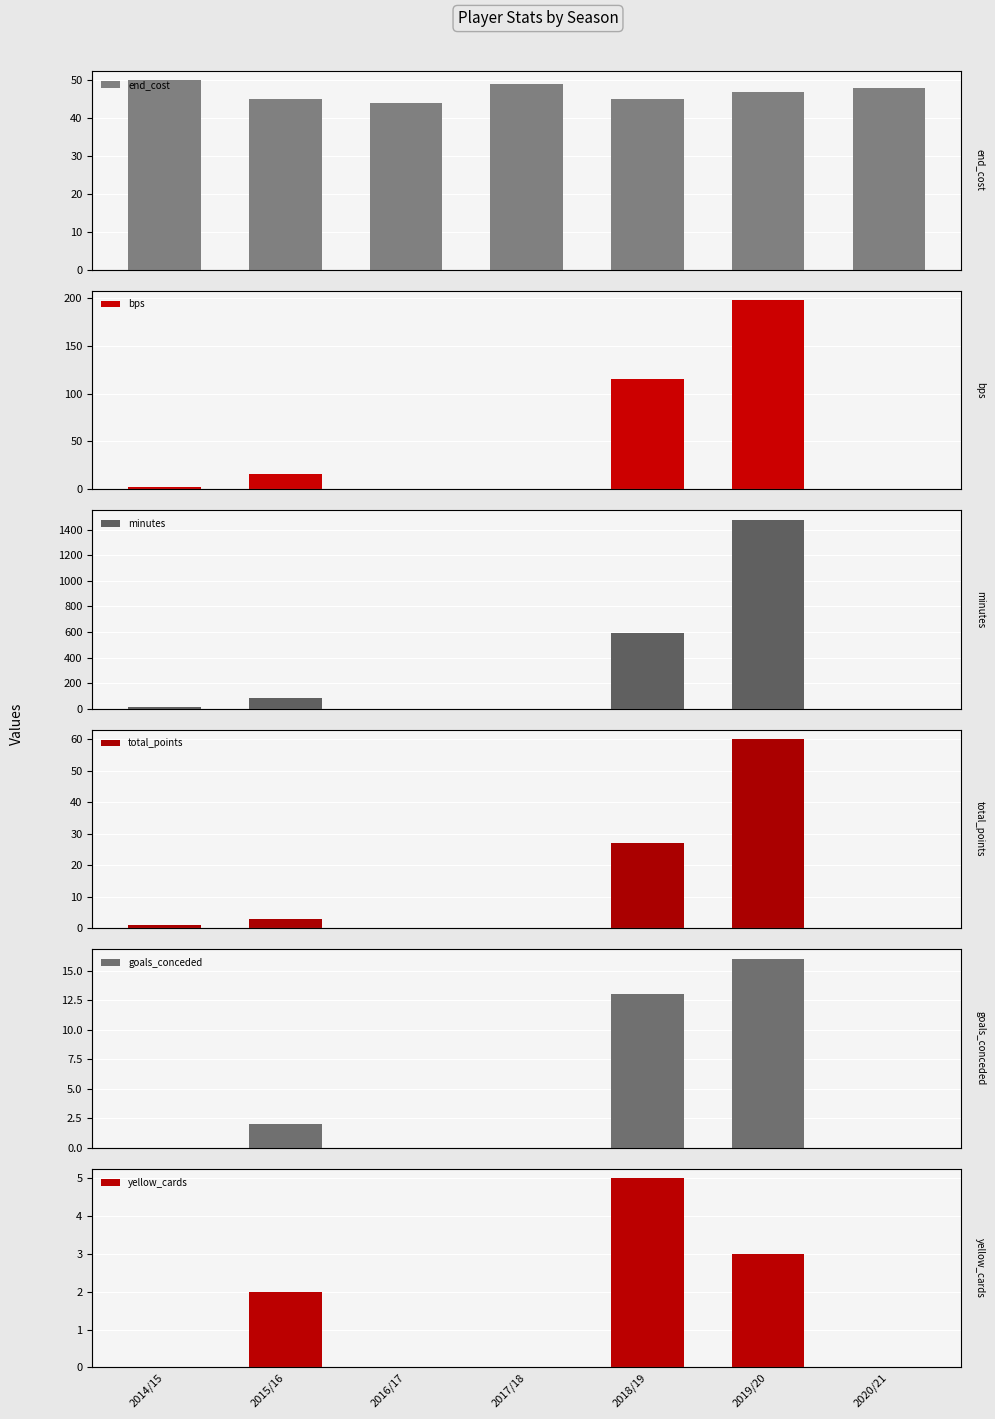

Reading left to right, transcribe all the data shown in this chart.

end_cost: 2014/15=50	2015/16=45	2016/17=44	2017/18=49	2018/19=45	2019/20=47	2020/21=48
bps: 2014/15=2	2015/16=16	2016/17=0	2017/18=0	2018/19=115	2019/20=198	2020/21=0
minutes: 2014/15=14	2015/16=84	2016/17=0	2017/18=0	2018/19=590	2019/20=1478	2020/21=0
total_points: 2014/15=1	2015/16=3	2016/17=0	2017/18=0	2018/19=27	2019/20=60	2020/21=0
goals_conceded: 2014/15=0	2015/16=2	2016/17=0	2017/18=0	2018/19=13	2019/20=16	2020/21=0
yellow_cards: 2014/15=0	2015/16=2	2016/17=0	2017/18=0	2018/19=5	2019/20=3	2020/21=0